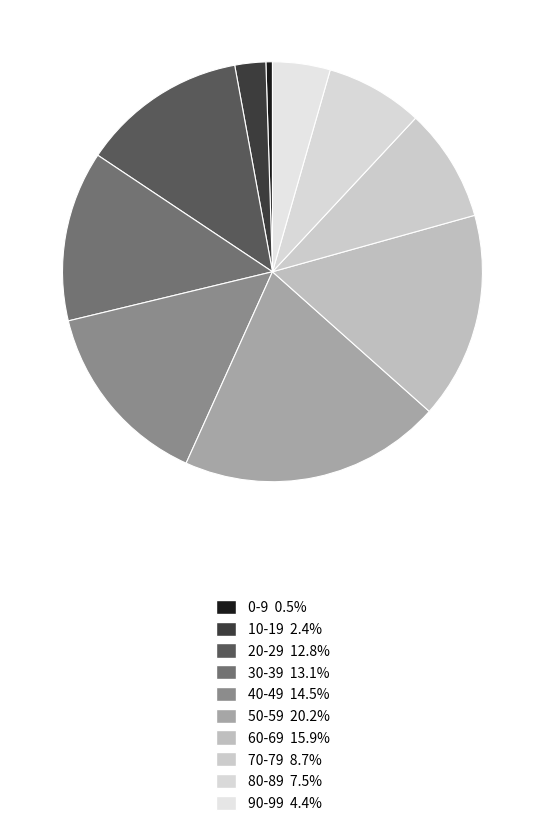

Is 70-79 the majority of the pie?

No